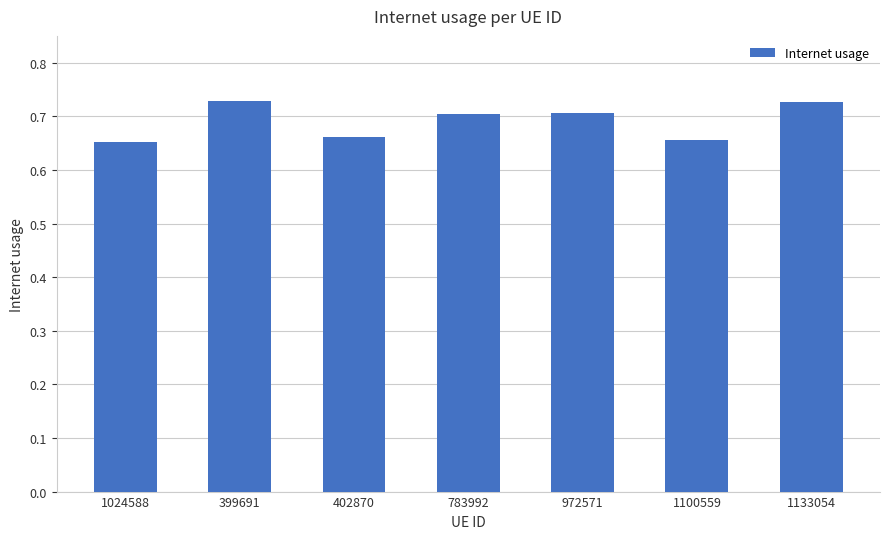

How many bars are there in total?

7